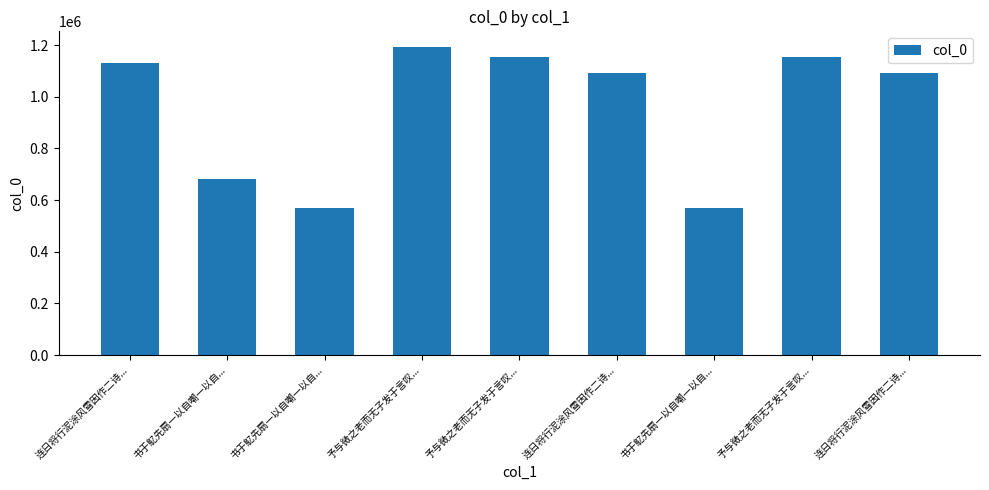

At which category does the chart reach its minimum across all series?

书于鳦先扇一以自嘲一以自...